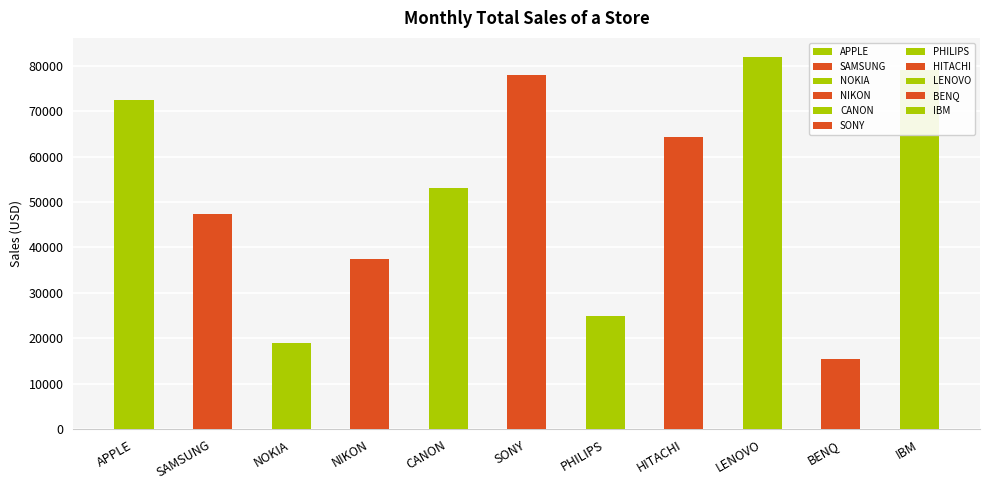

List the labels in order of value, largest first.

LENOVO, IBM, SONY, APPLE, HITACHI, CANON, SAMSUNG, NIKON, PHILIPS, NOKIA, BENQ